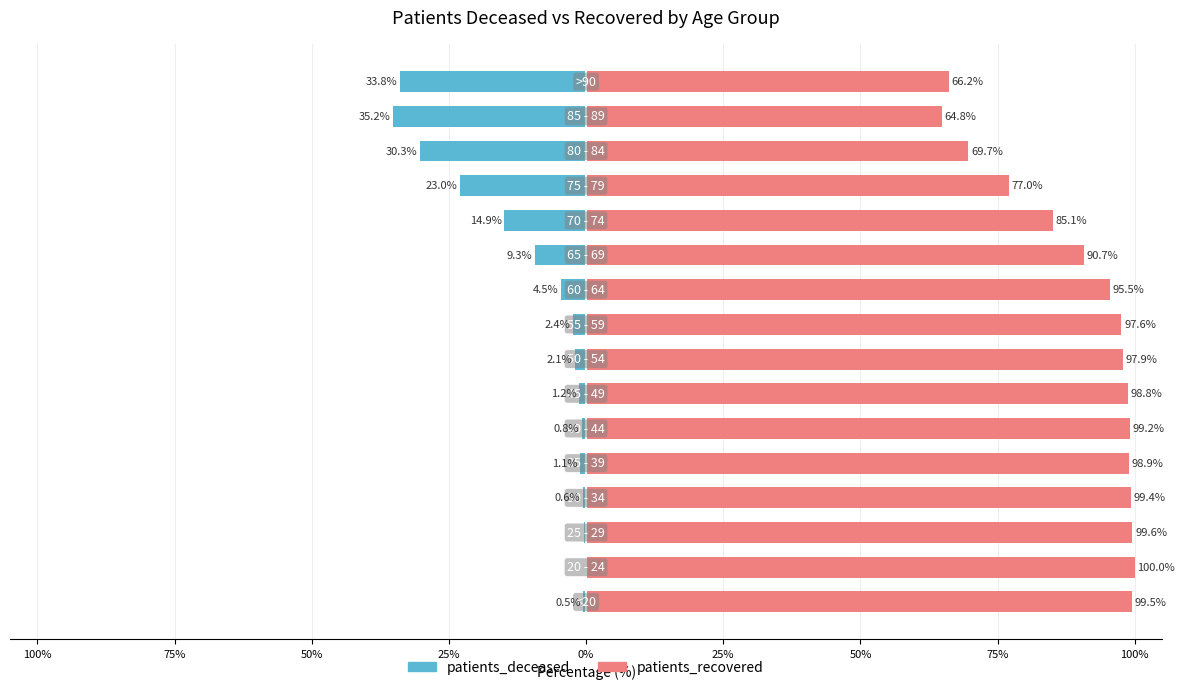

The patients_deceased series shows -1.9 at 25%. True or false?

False